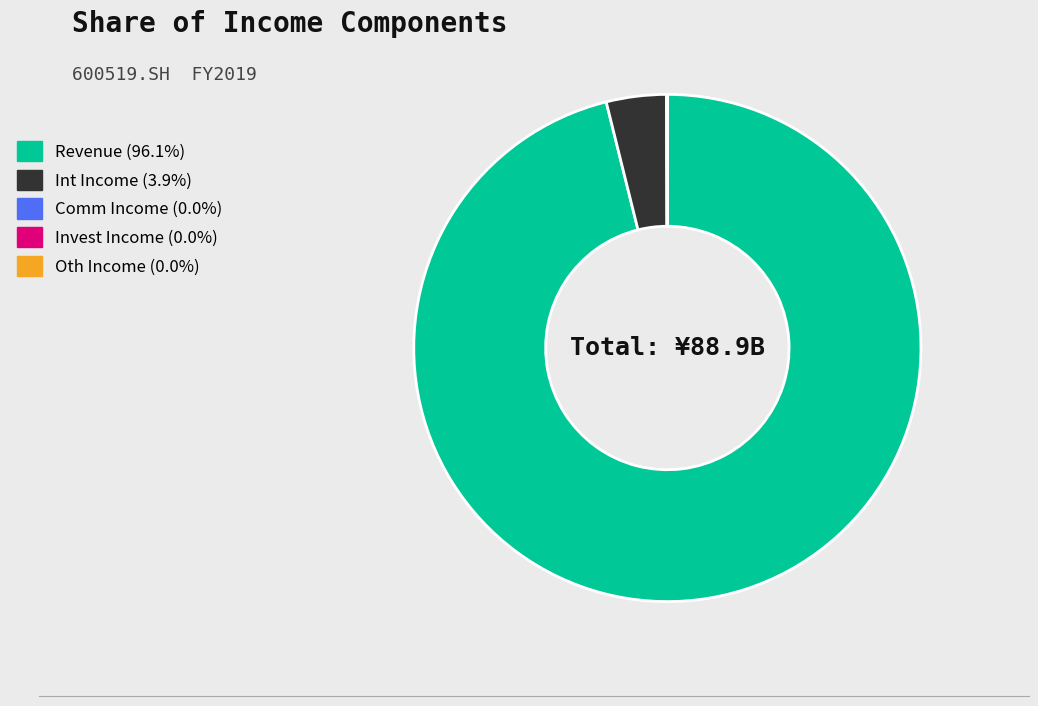

Does any single category account for the majority?

Yes